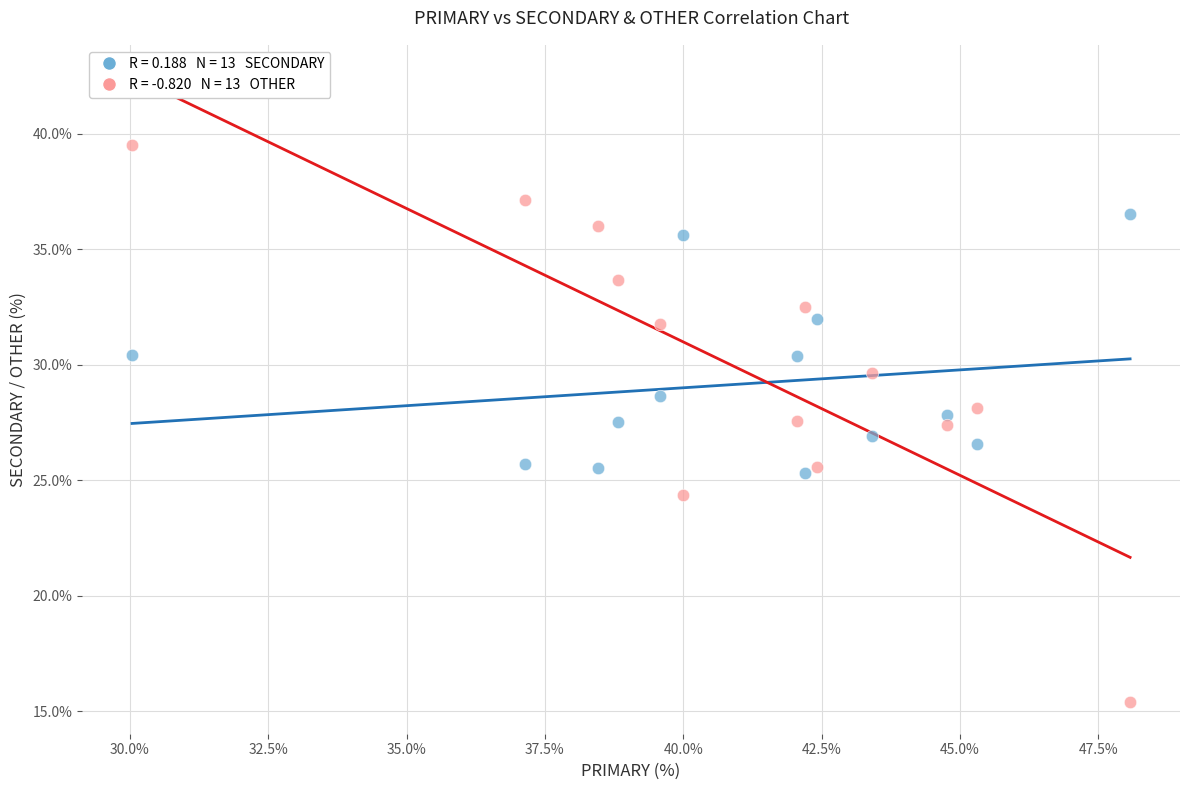

Across all data points, what is the range of Y values (max minus min)?

24.1